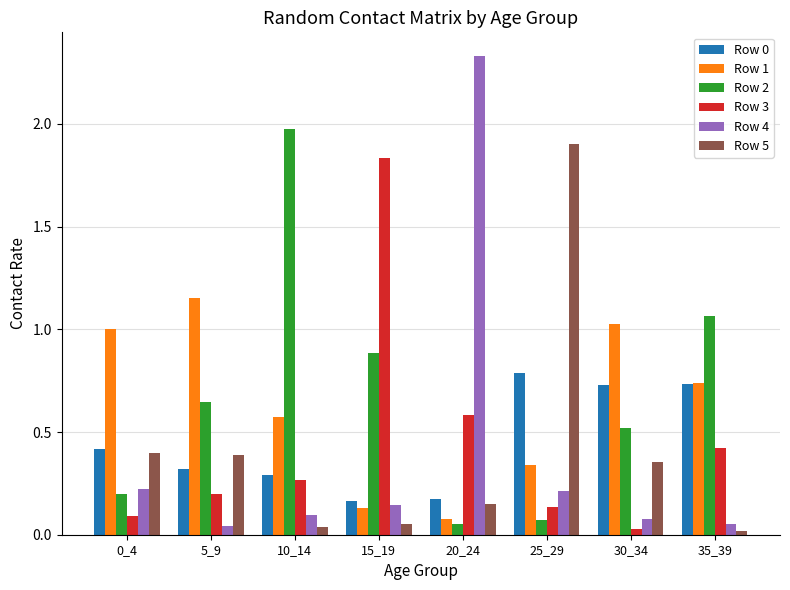

Is the value of Row 4 at 25_29 greater than the value of Row 3 at 25_29?

Yes